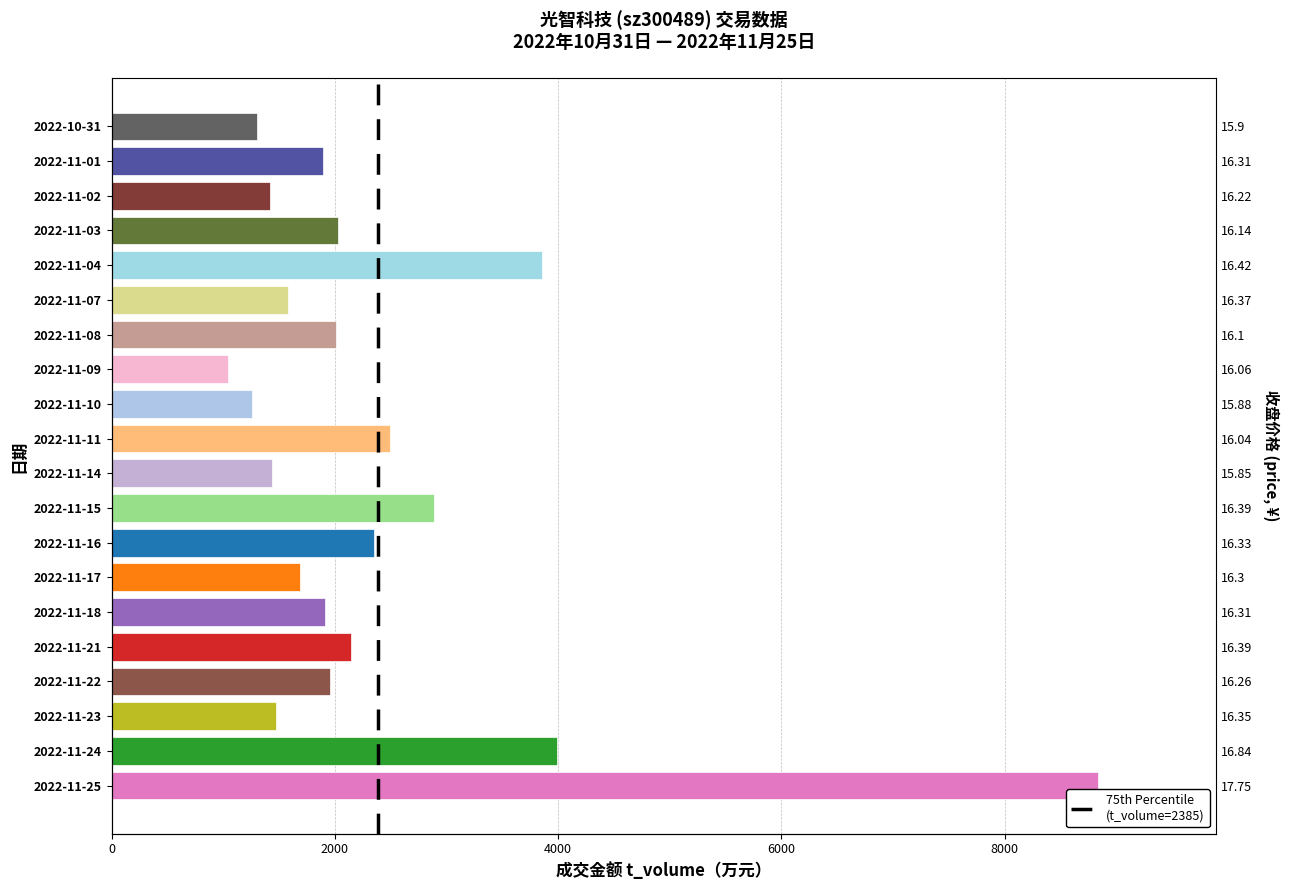

How many data points are less than 1958?

10